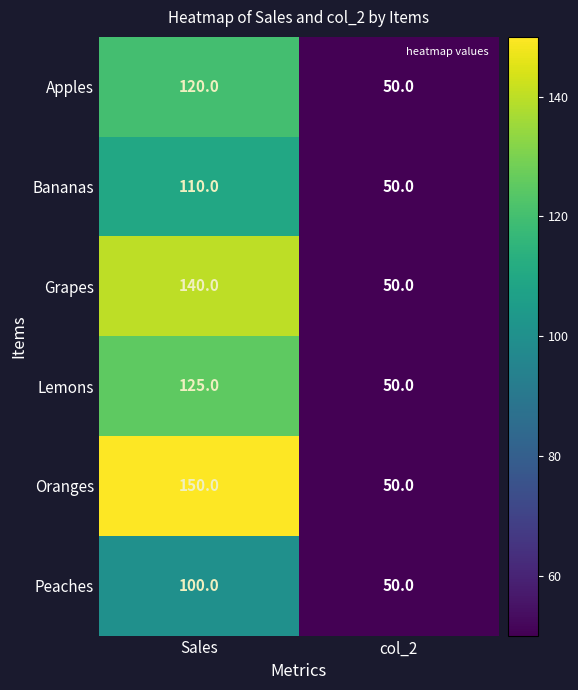

Which label corresponds to the largest value in the chart?

Sales